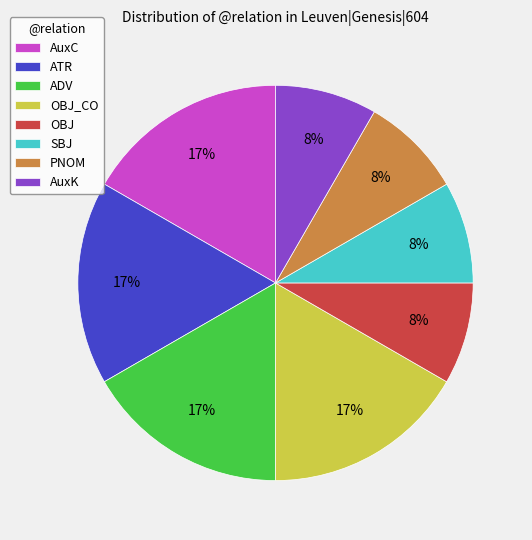

Do OBJ and AuxC together represent more than half of the pie?

No